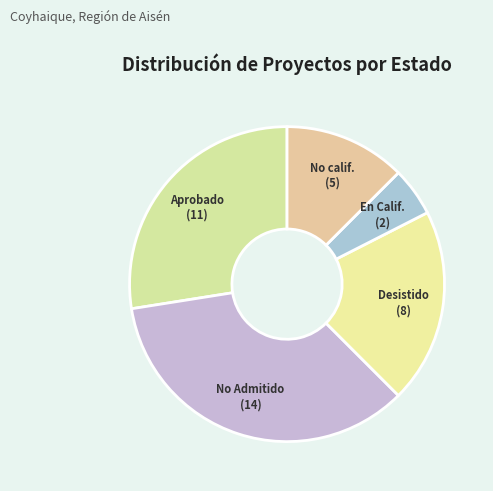

How many slices are in this pie chart?

5